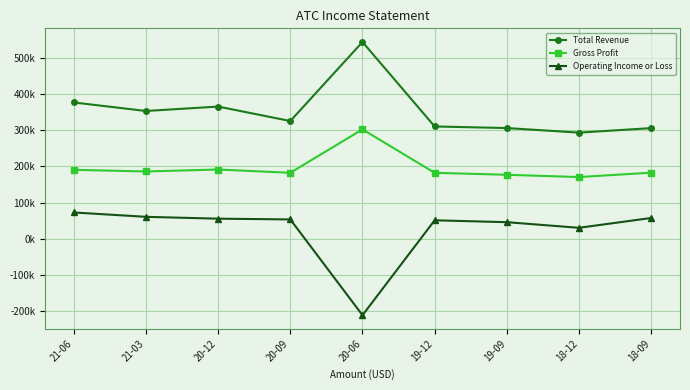

In Total Revenue, how many points are lower than both neighbors (excluding endpoints)?

3